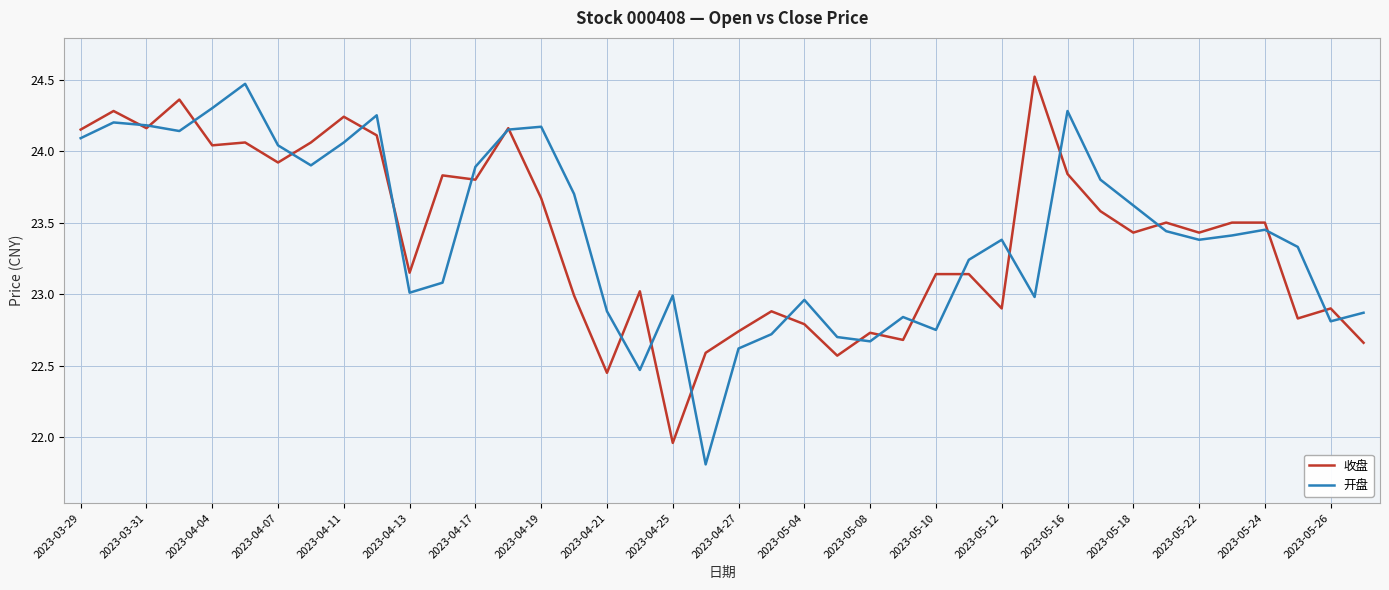

What is the maximum value for 开盘?

24.5